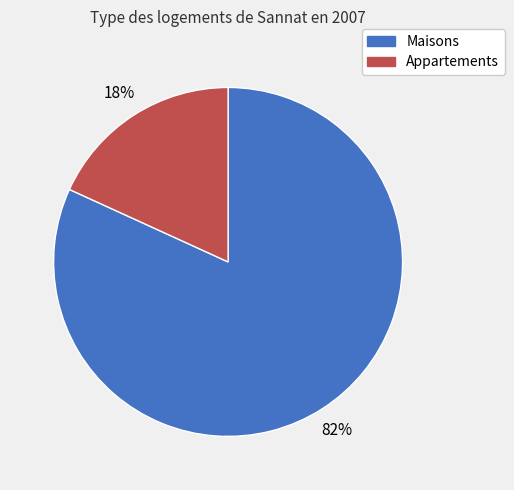

How many segments does this pie chart have?

2